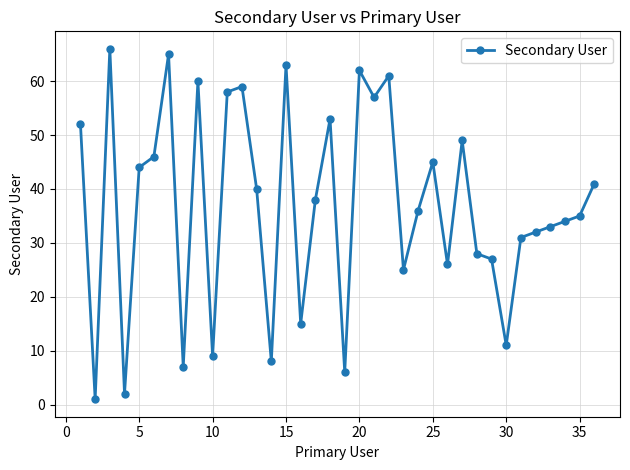

What is the average value?

37